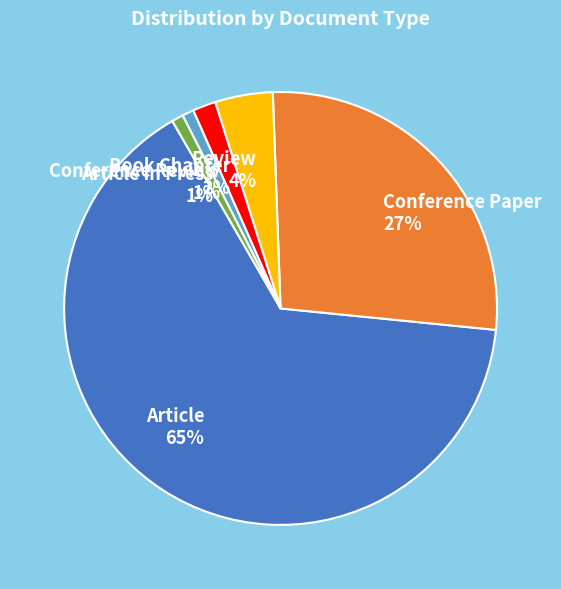

What is the largest slice in the pie chart?

Article 65%